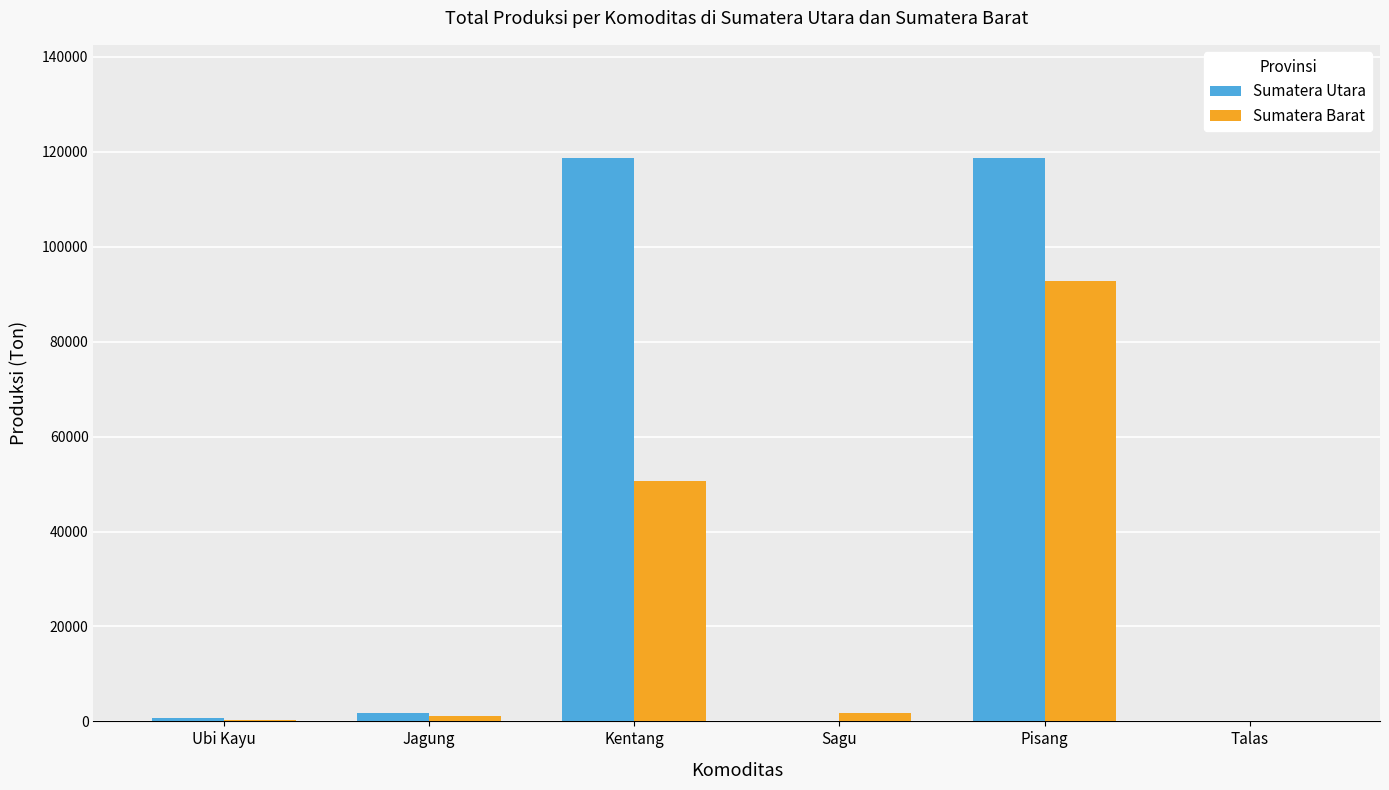

What are all the series names shown in the legend?

Sumatera Utara, Sumatera Barat